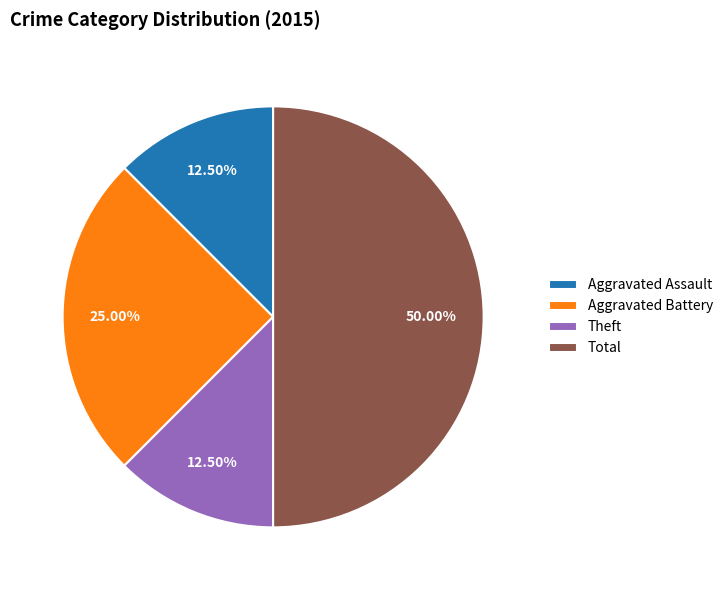

Does Aggravated Assault represent more than half of the total?

No